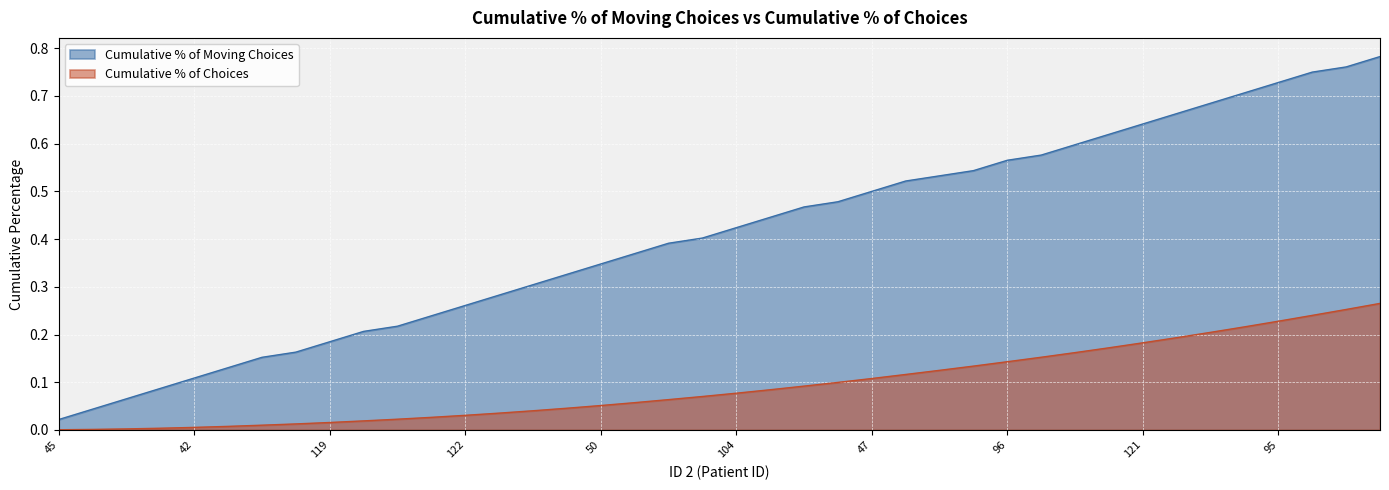

Does the chart display data point markers on the line(s)?

No